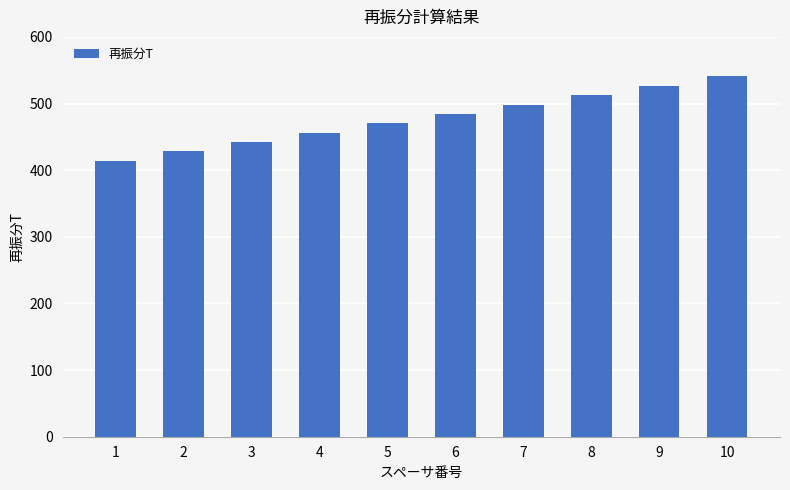

List the labels in order of value, largest first.

10, 9, 8, 7, 6, 5, 4, 3, 2, 1